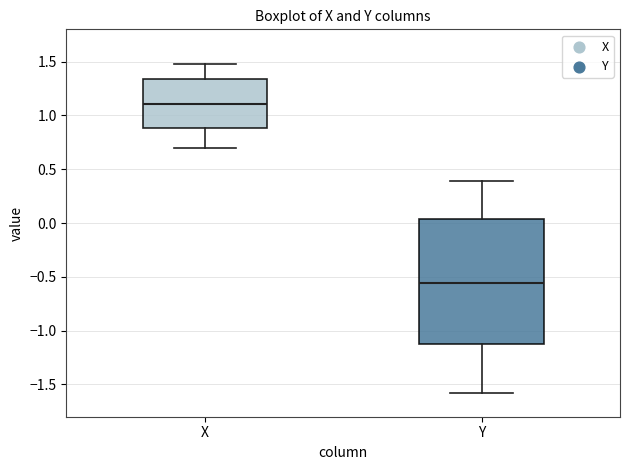

Comparing the boxes themselves (not the whiskers), which one is the tallest?

Y